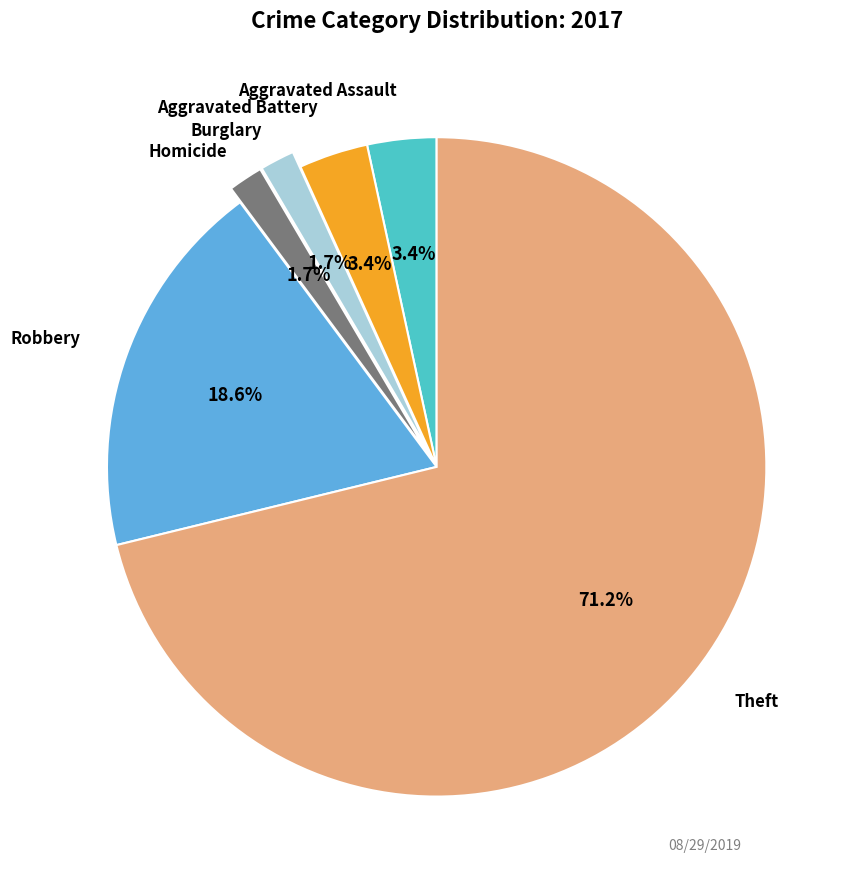

Is there a majority slice in this chart?

Yes